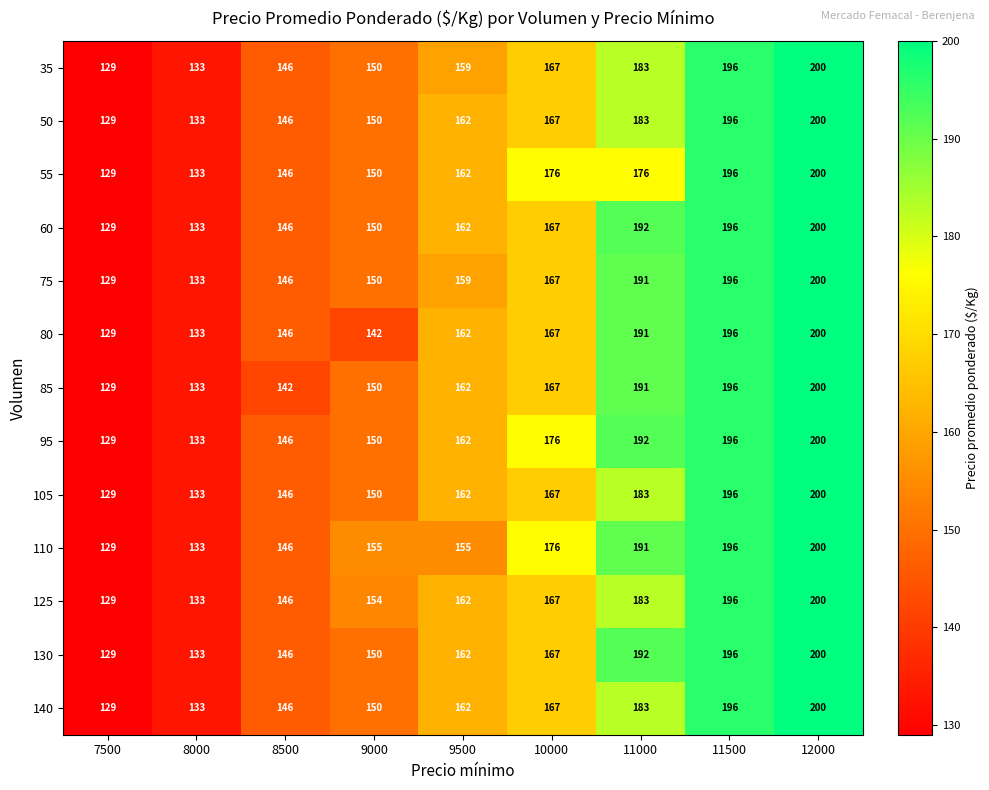

True or false: 75 has a value of 150 at 9000.

True